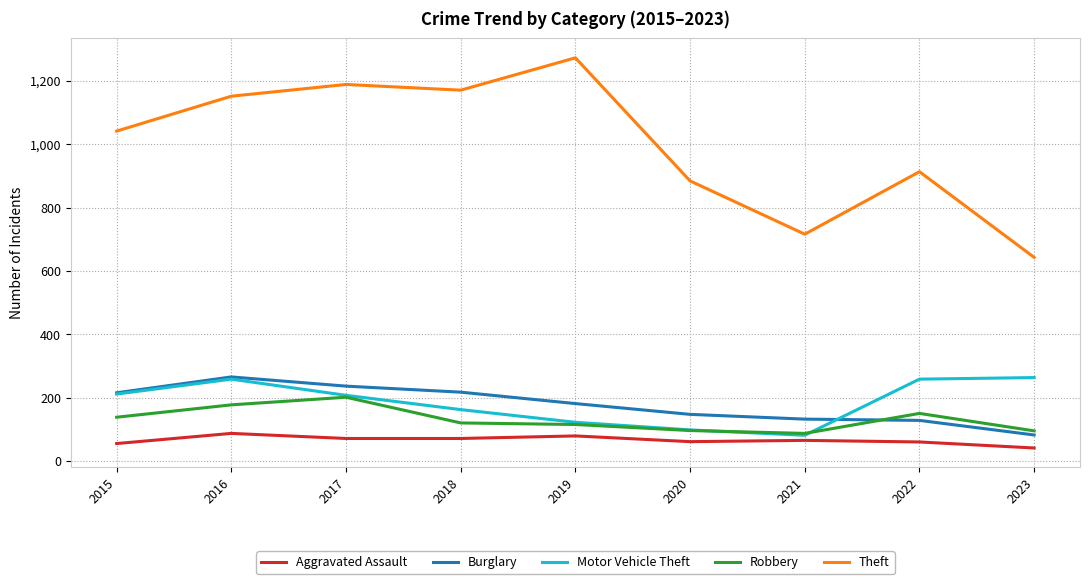

Where is the first local maximum for Motor Vehicle Theft?

2016